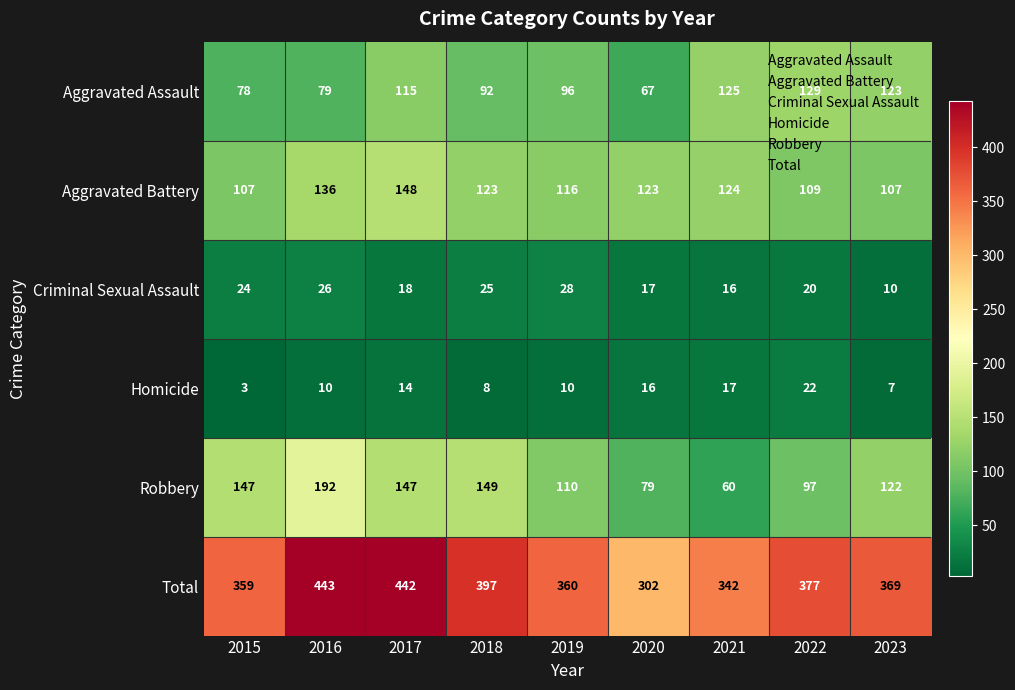

At which label does Total first exceed 369?

2016